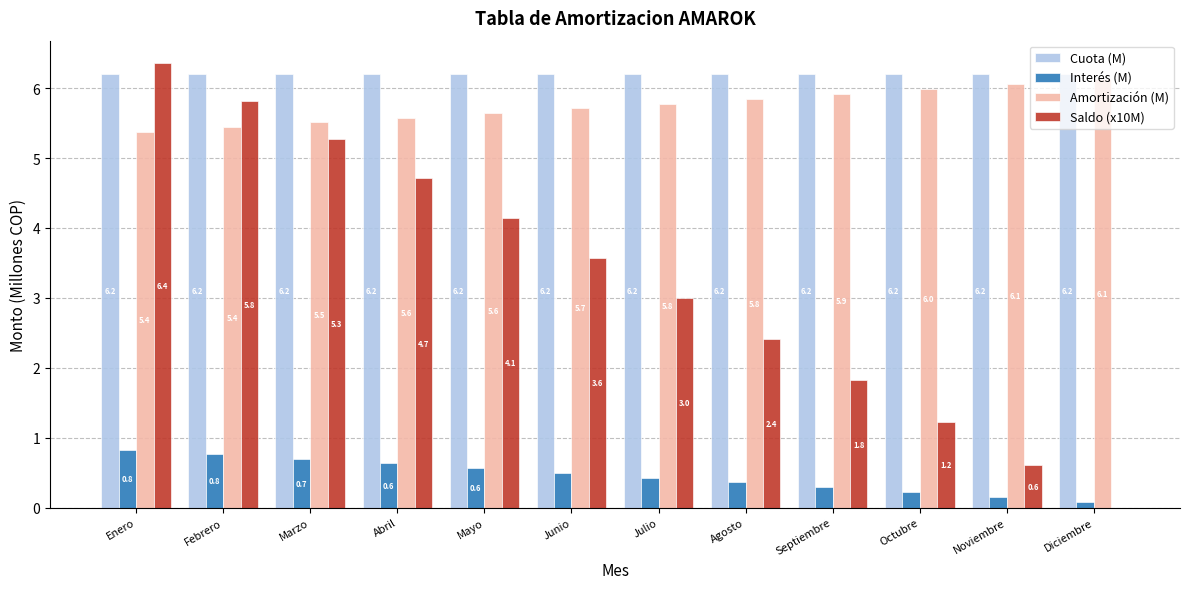

At which category does the chart reach its peak across all series?

Enero